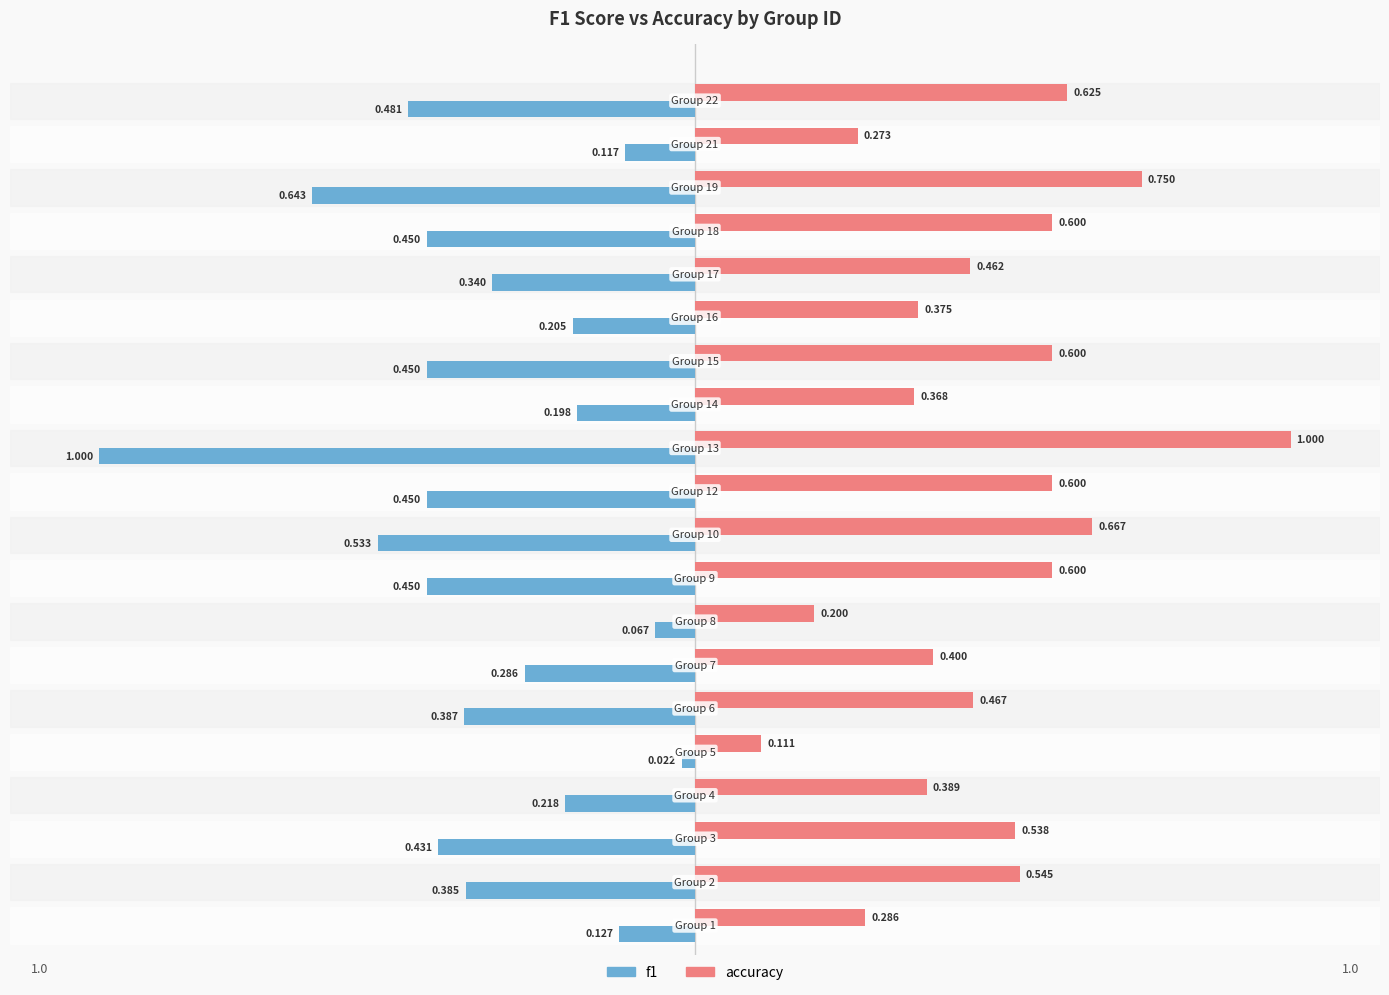

Which series has the largest total across all categories?

accuracy